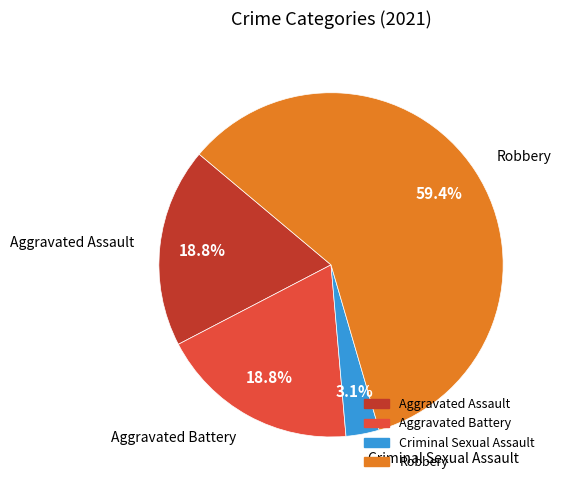

Approximately how many times larger is the value at Robbery compared to Aggravated Battery?

3.2